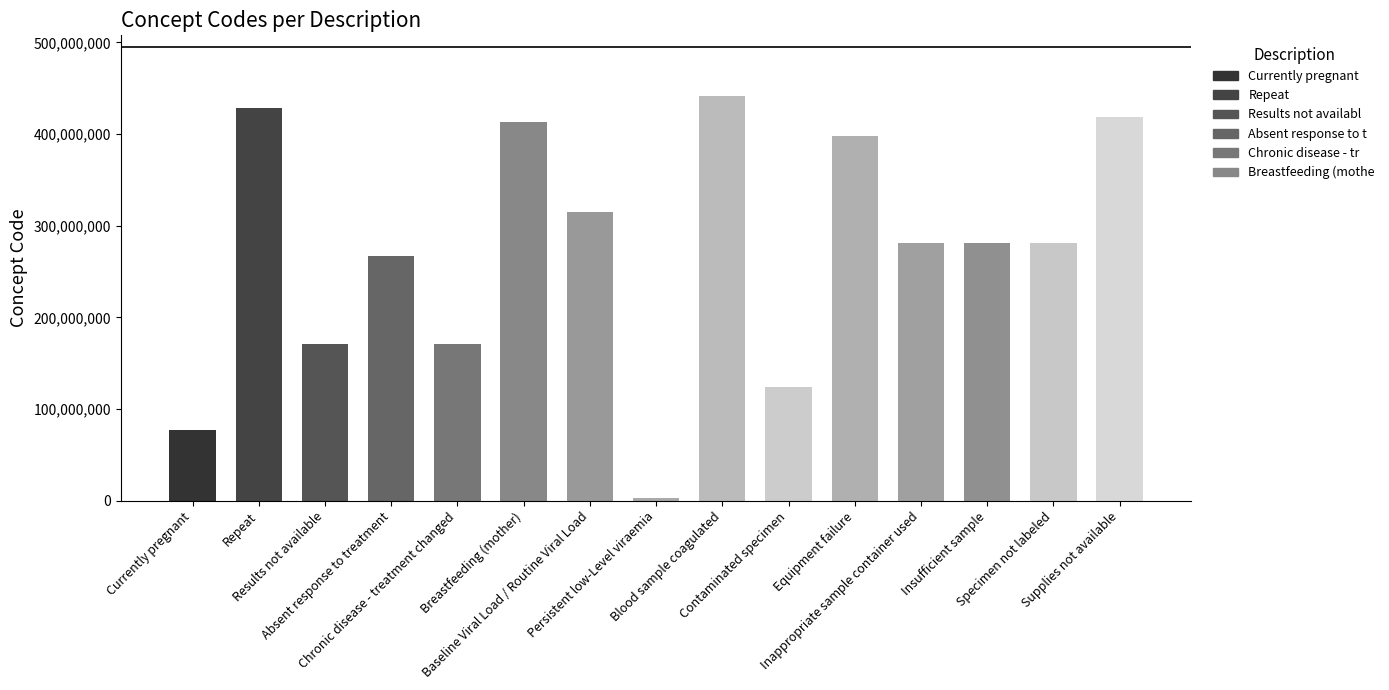

Where is the data nearest to the value 222019005?

Absent response to treatment